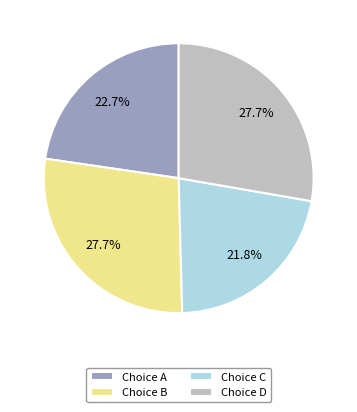

To the nearest percent, what is the average slice percentage?

25%